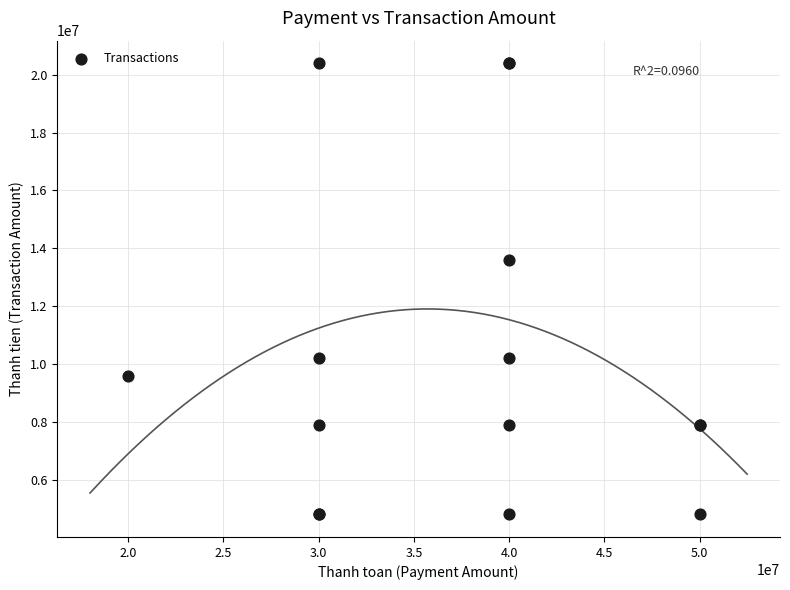

What Y value in the scatter plot is closest to 12600000?

13600000